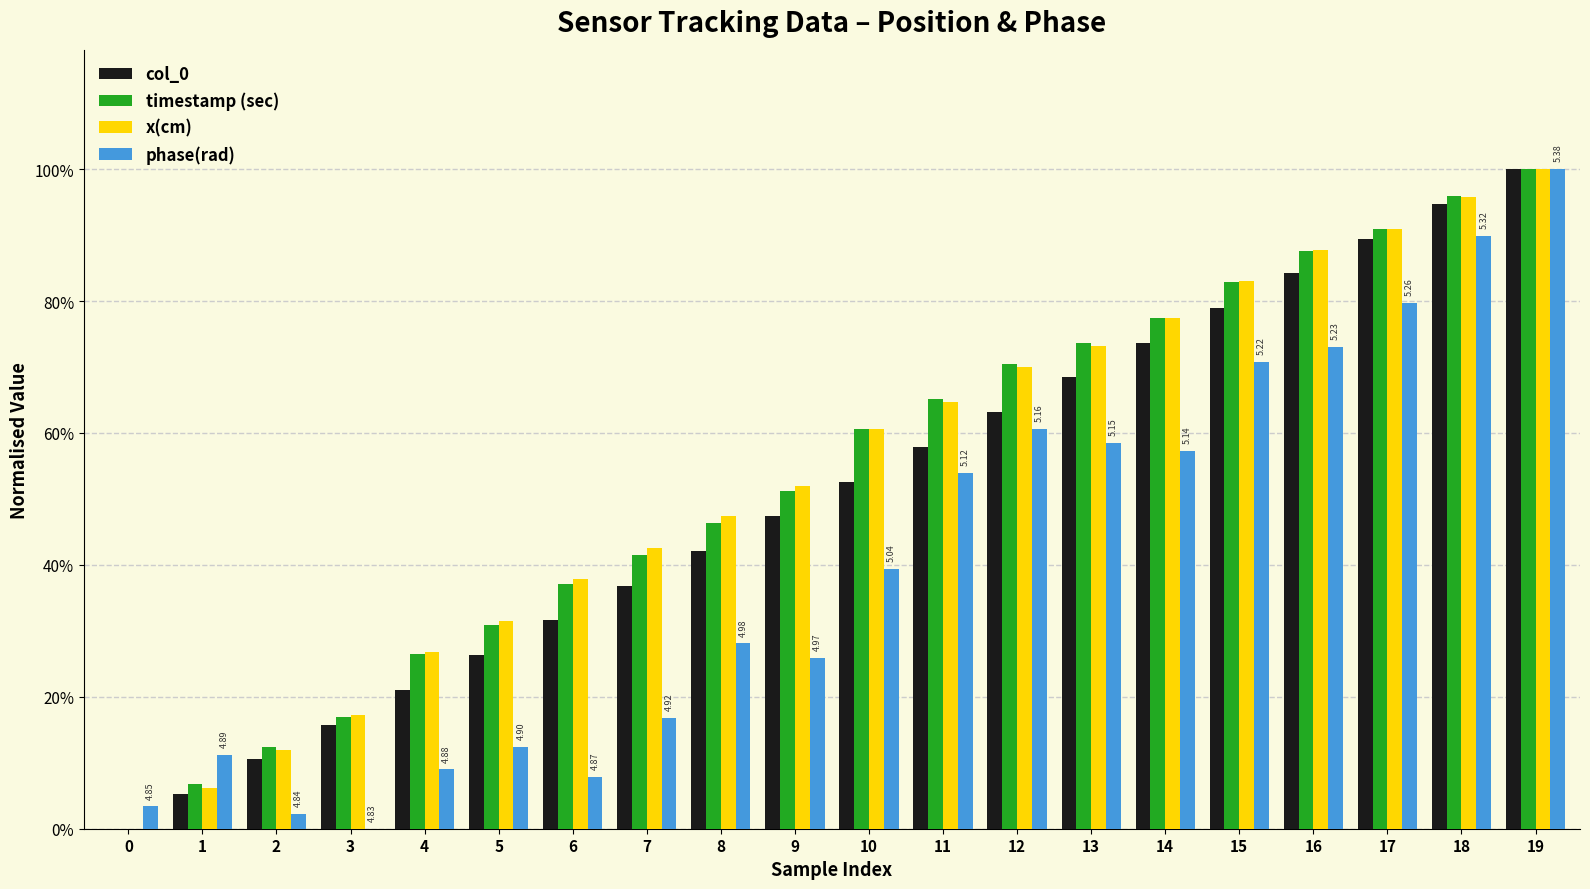

Are the bars grouped side by side (vs. stacked)?

Yes